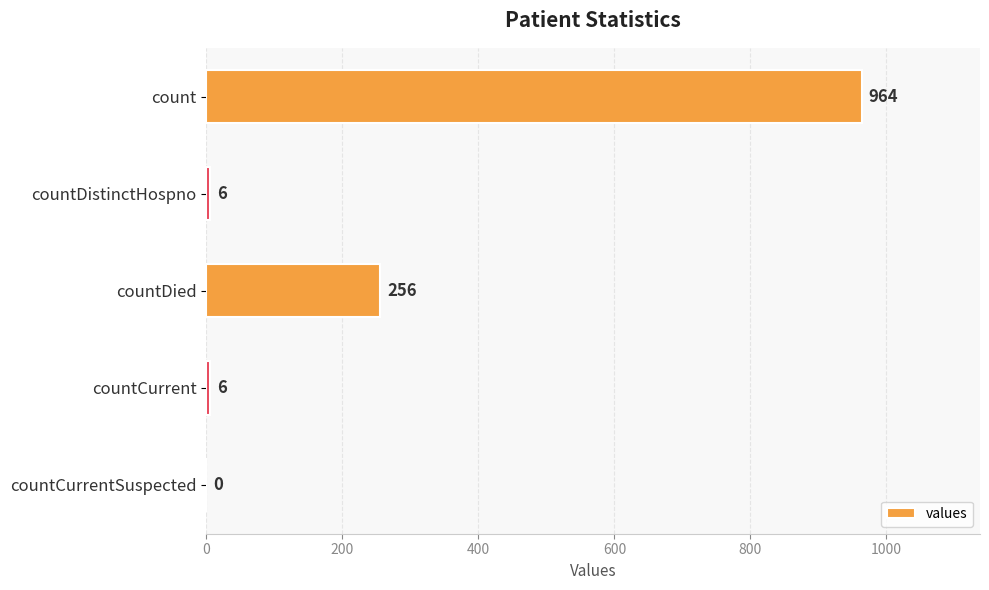

True or false: the data shows 6 at countCurrent.

True